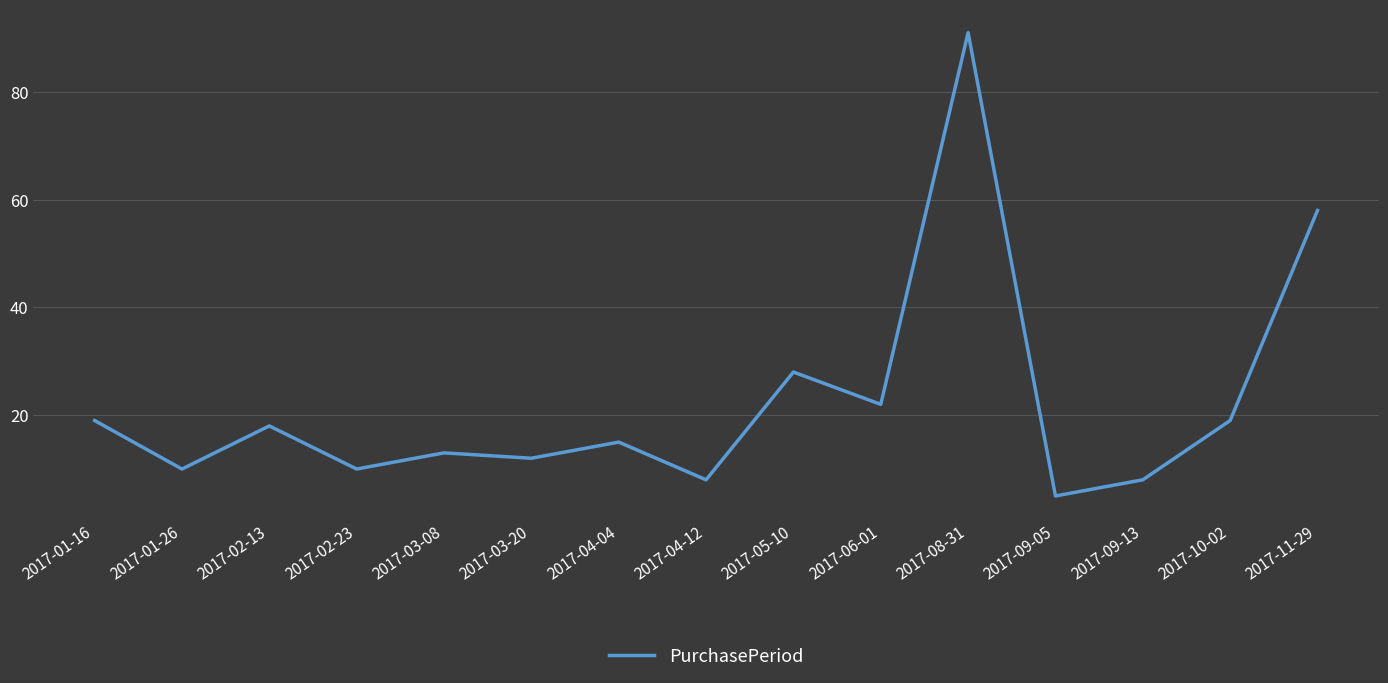

The chart shows a value of 8 at 2017-09-13. True or false?

True